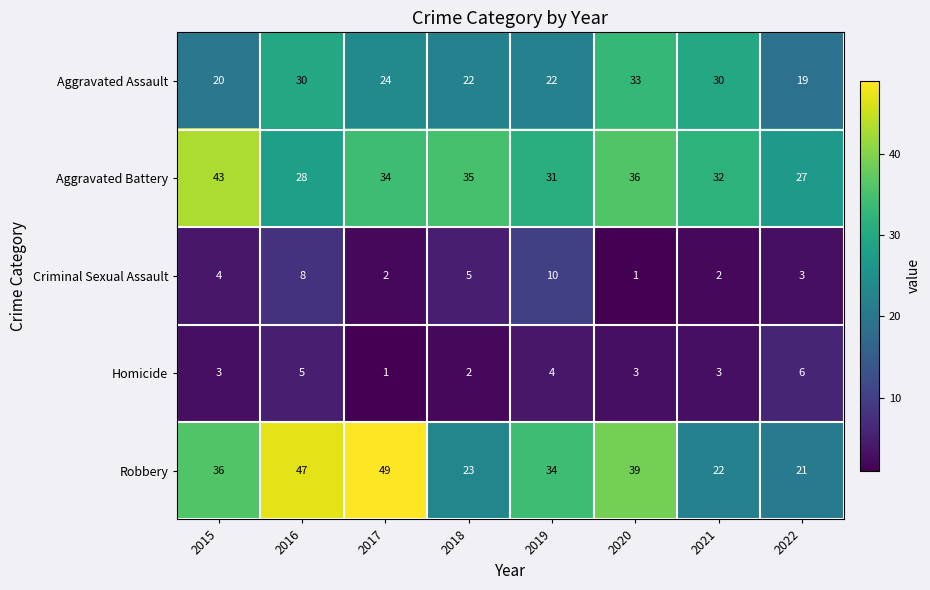

List the series in order of their peak value, highest first.

Robbery, Aggravated Battery, Aggravated Assault, Criminal Sexual Assault, Homicide